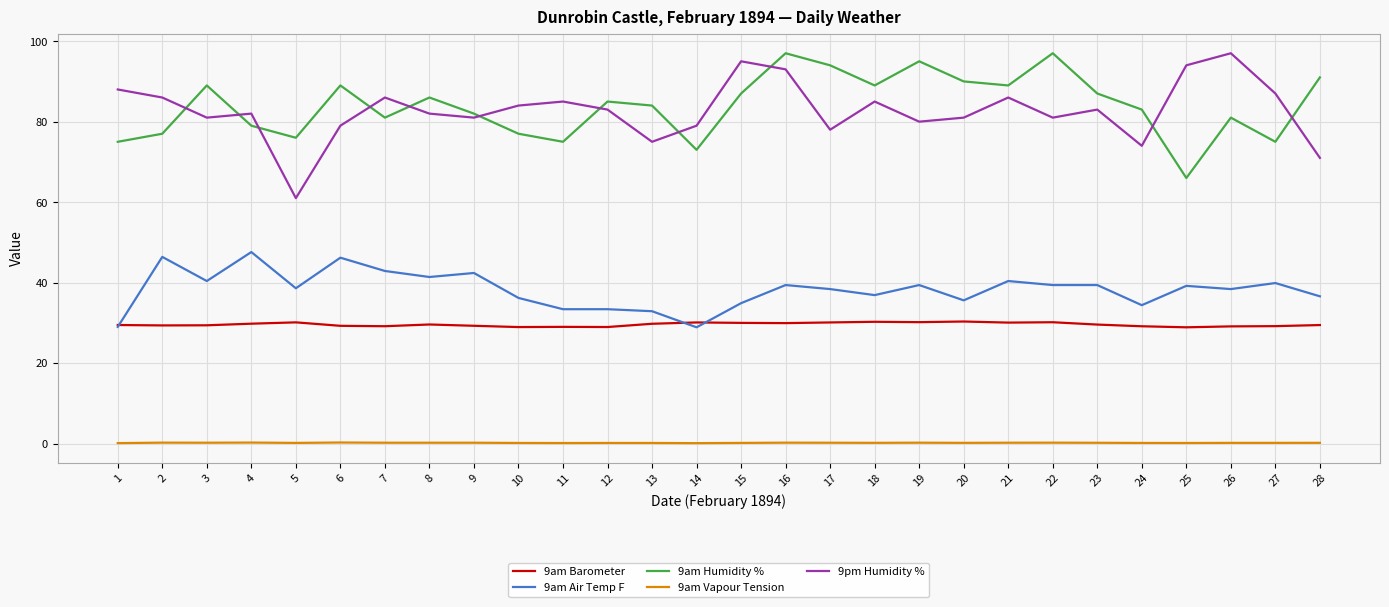

True or false: 9am Barometer and 9am Vapour Tension intersect in this chart.

False